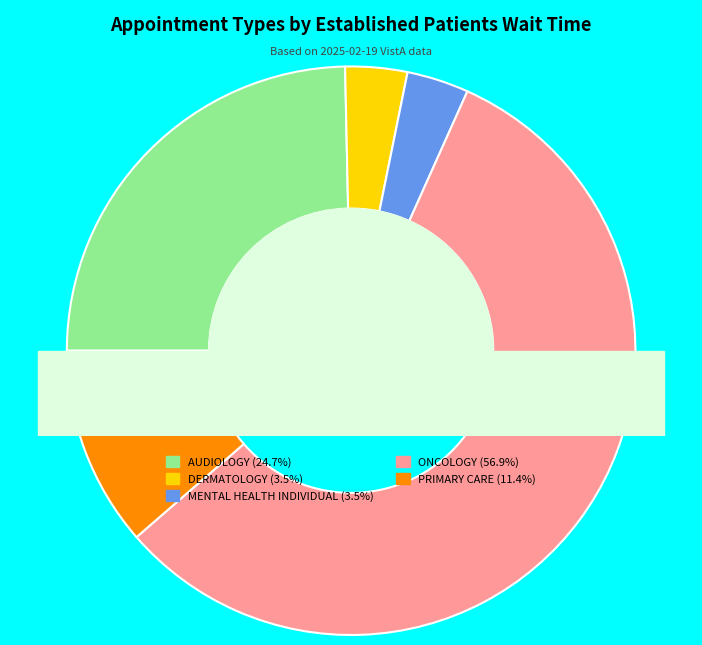

Combined, what portion of the pie is AUDIOLOGY and DERMATOLOGY?

28.2%